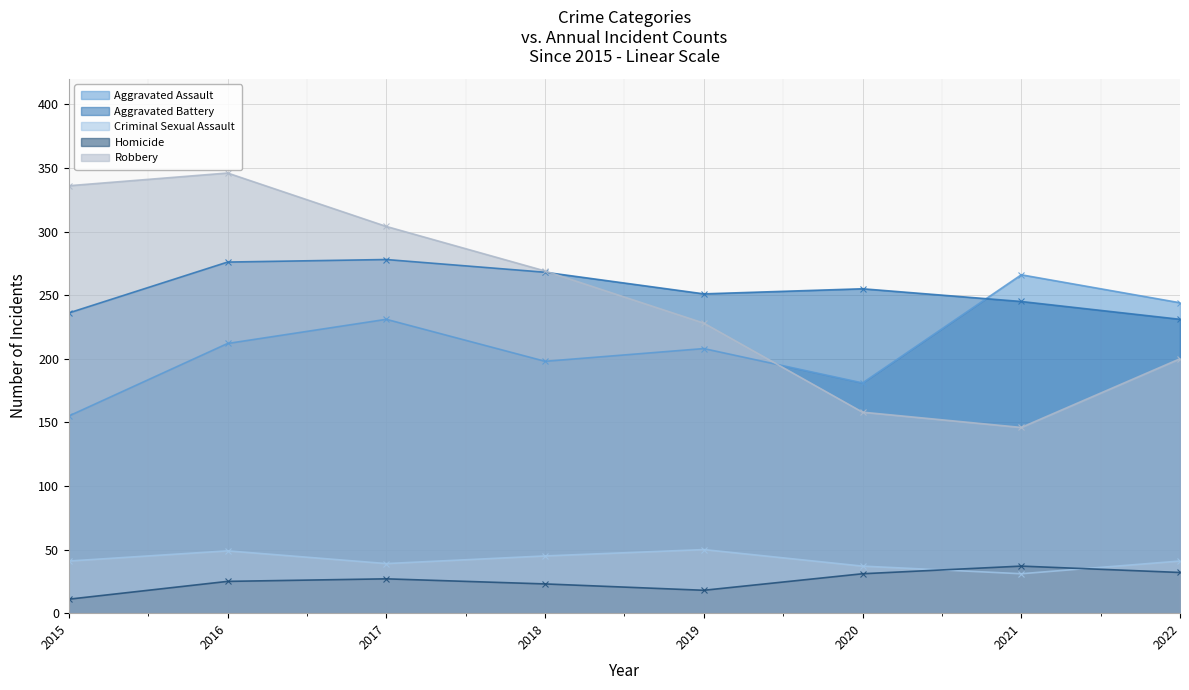

Read the Robbery value at 2021.

146